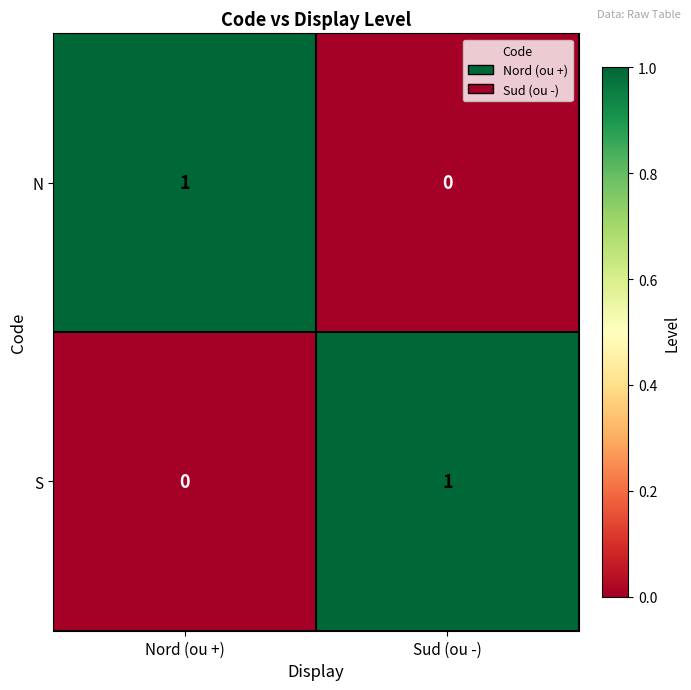

Where is N nearest to the value 0?

Sud (ou -)